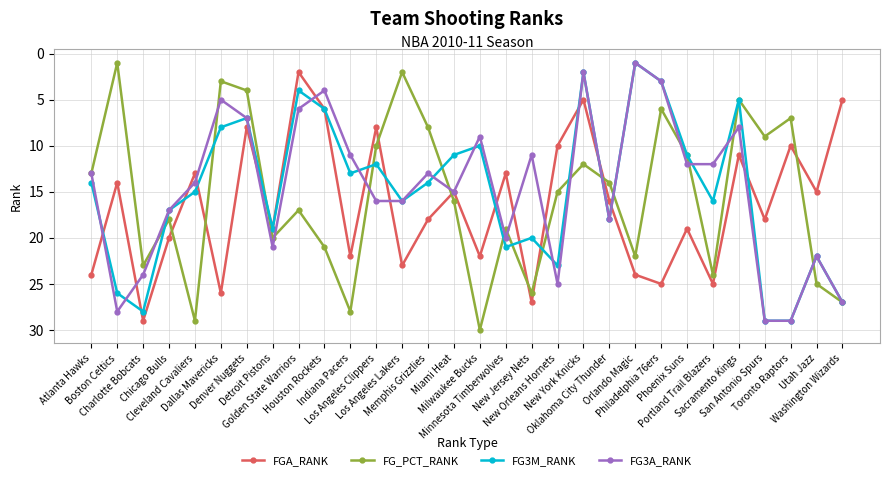

Is this an area chart (filled region under the line)?

No